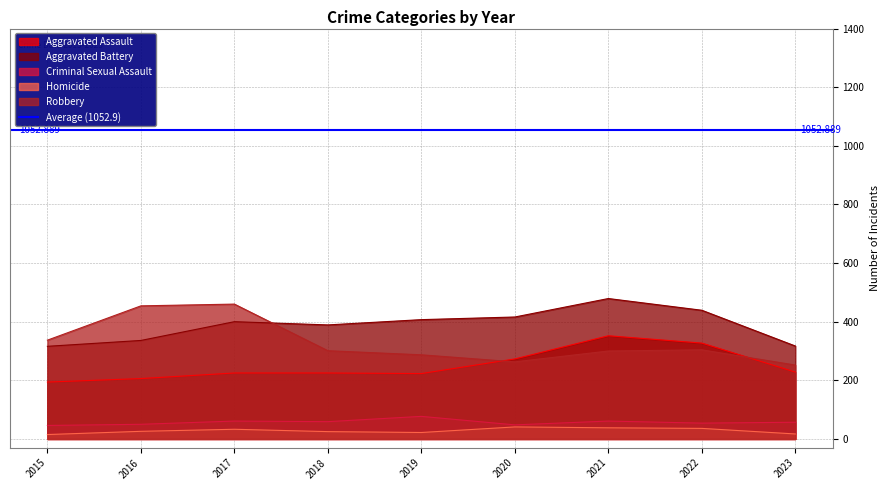

At which category does the chart reach its minimum across all series?

2015